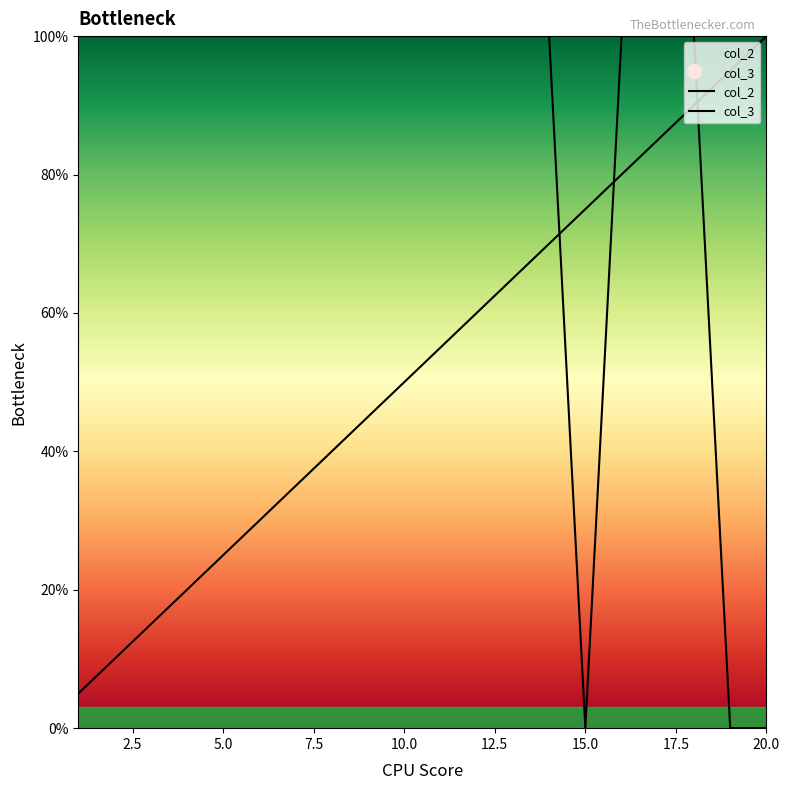

Which series has the largest total across all categories?

col_3